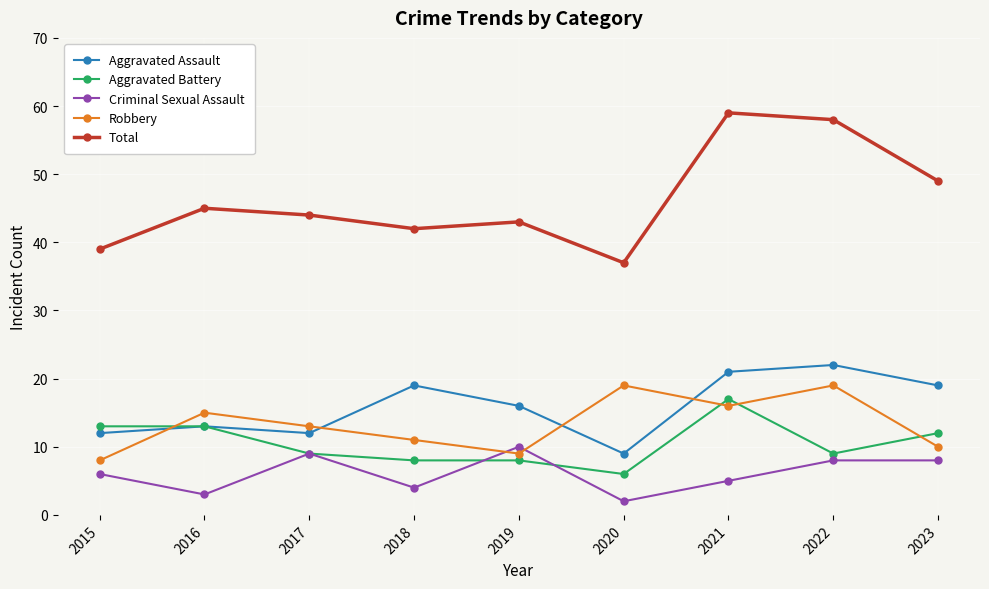

What is the difference between the maximum and minimum values in the Total series?

22